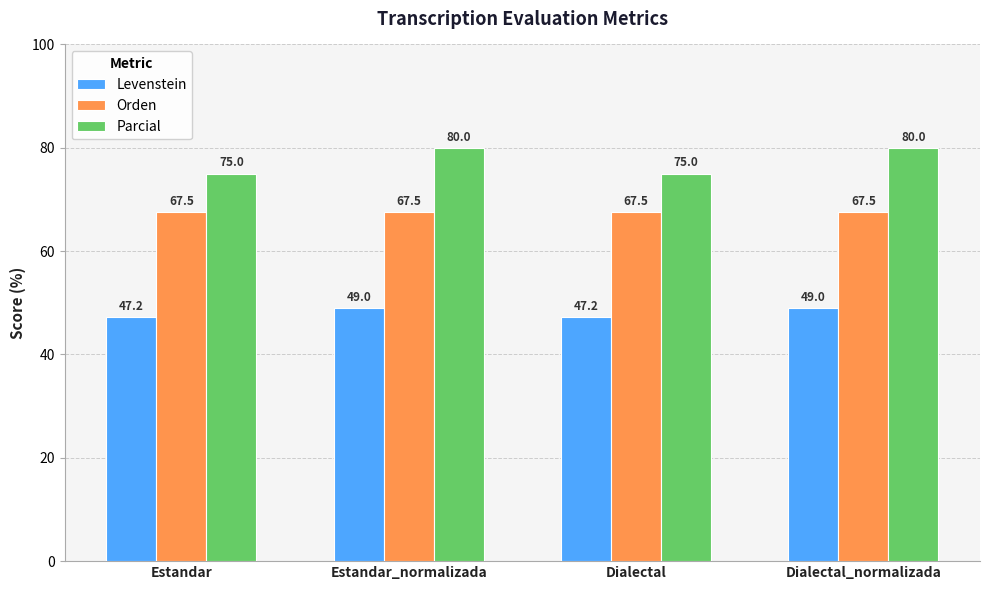

Reading right to left, what are all the values shown in this chart?

Levenstein: Dialectal_normalizada=49.0	Dialectal=47.2	Estandar_normalizada=49.0	Estandar=47.2
Orden: Dialectal_normalizada=67.5	Dialectal=67.5	Estandar_normalizada=67.5	Estandar=67.5
Parcial: Dialectal_normalizada=80.0	Dialectal=75.0	Estandar_normalizada=80.0	Estandar=75.0